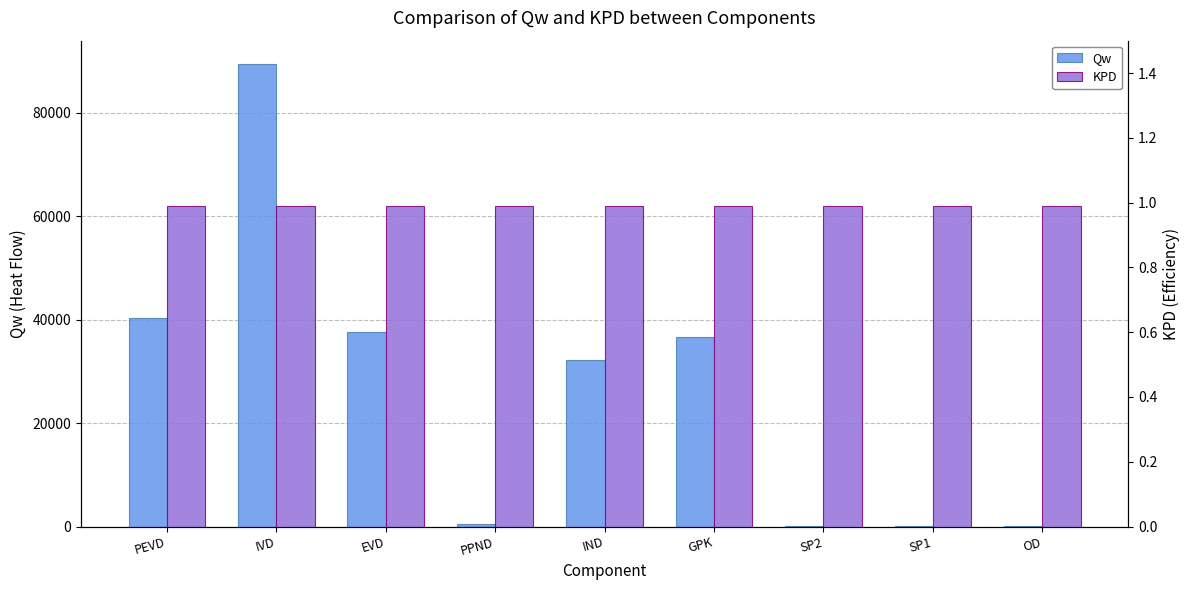

How many bars are there in each group?

2